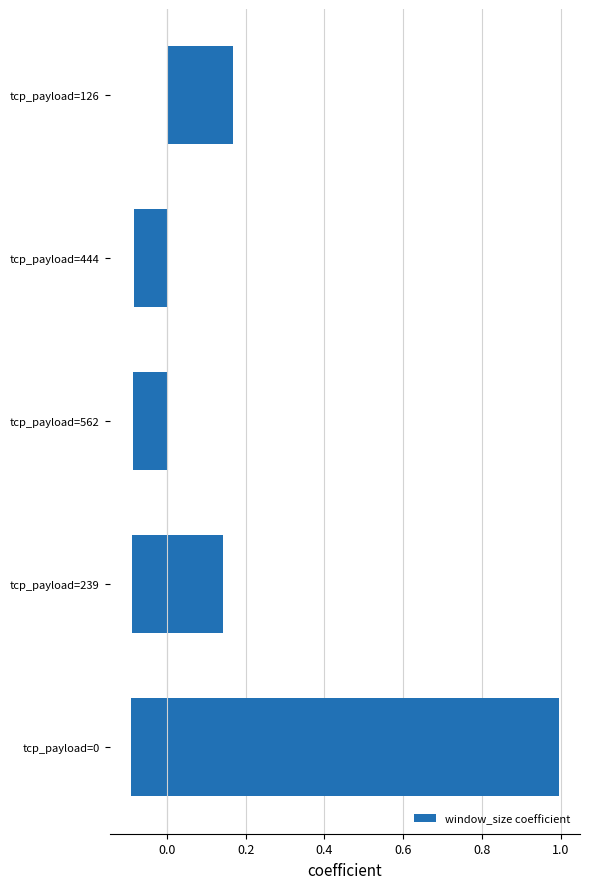

What is the difference between the maximum and minimum values?

1.1